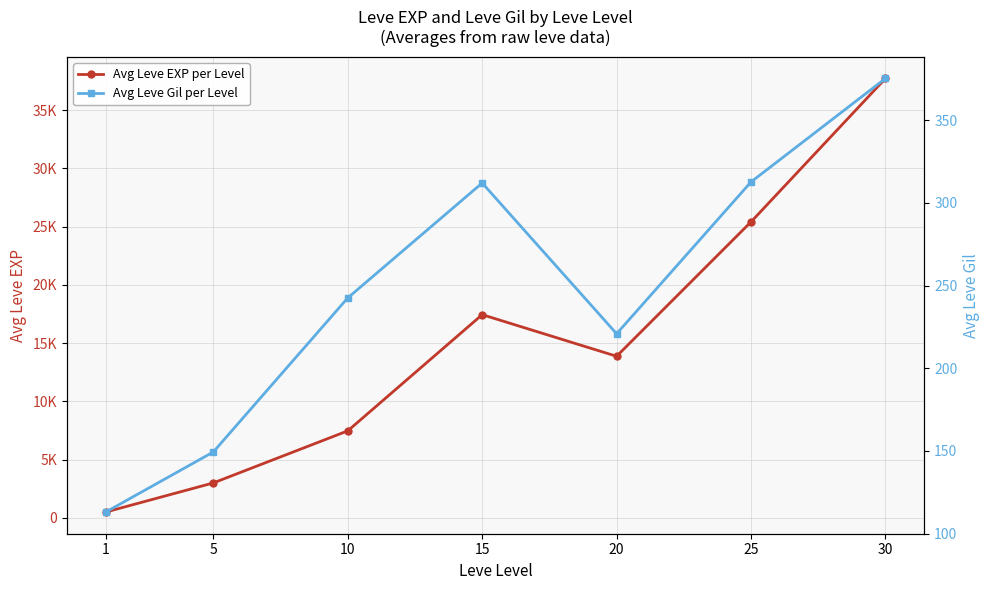

At which label does Avg Leve EXP per Level first exceed 13876?

15